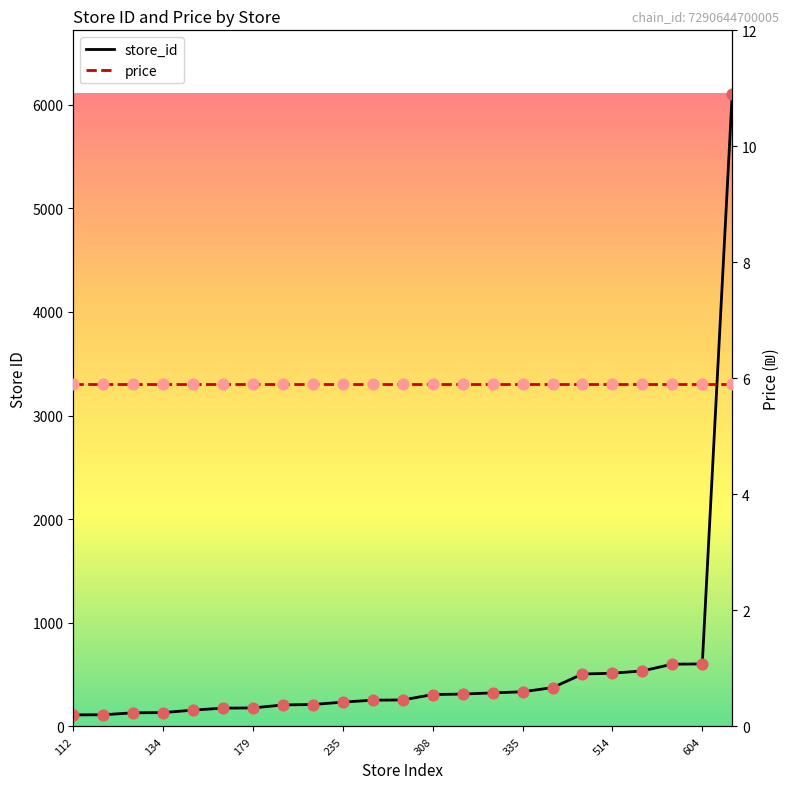

Which series contains the highest Y value?

store_id